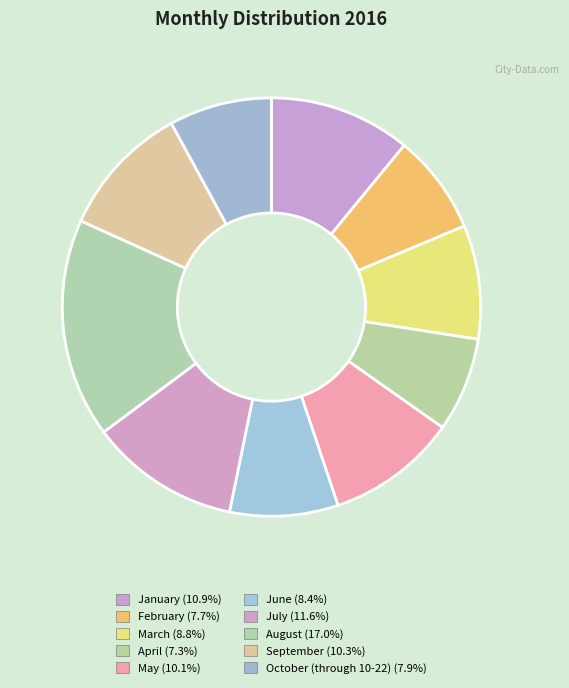

Is there any slice that represents more than half of the pie?

No